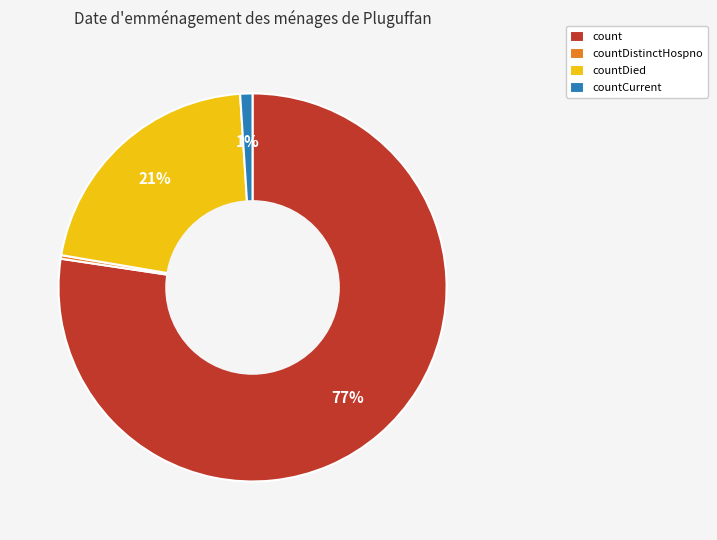

Do countDied and countDistinctHospno together represent more than half of the pie?

No